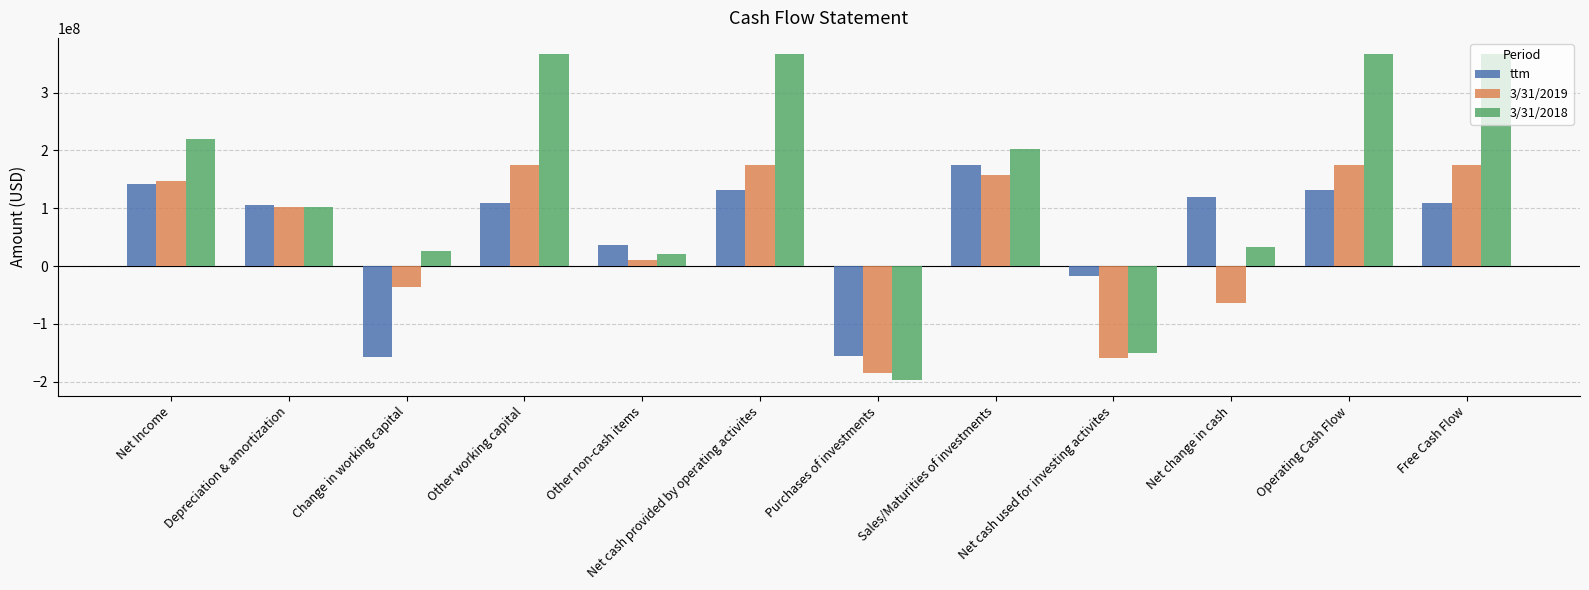

Which series has the largest total across all categories?

3/31/2018